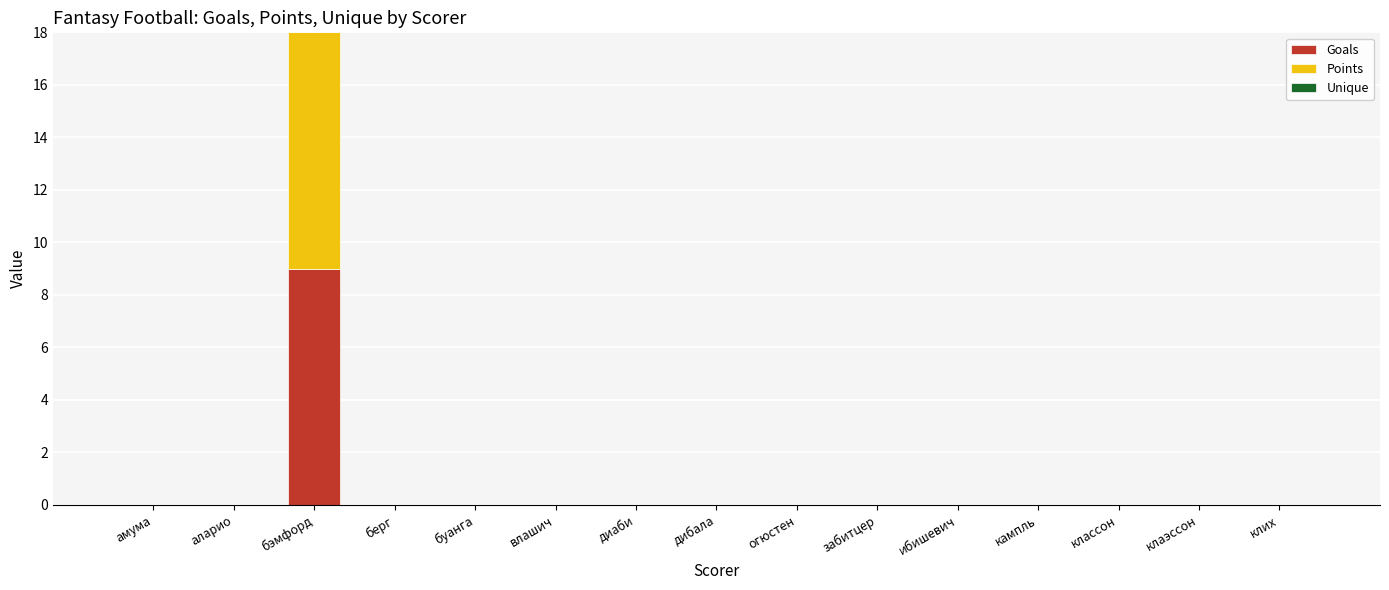

At which category is the sum across all series the highest?

бэмфорд